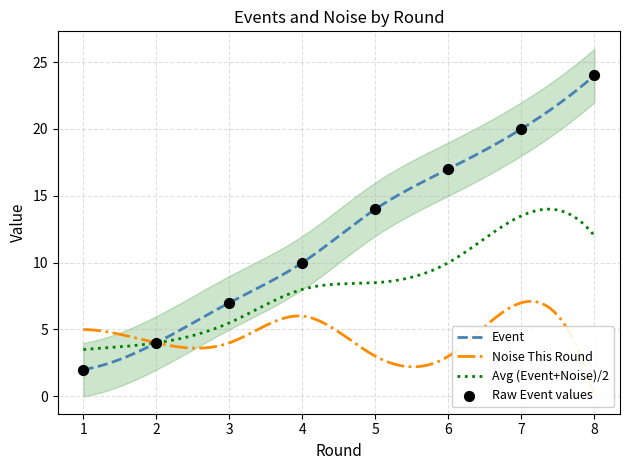

Approximately how many times larger is the value at 6 compared to 2?

4.2